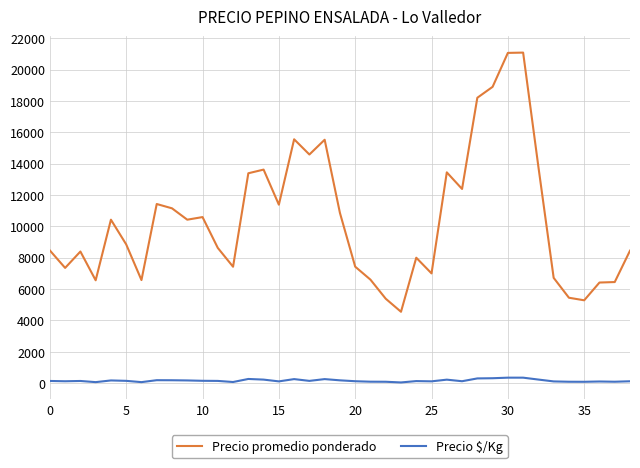

True or false: Precio $/Kg and Precio promedio ponderado cross at least once.

False